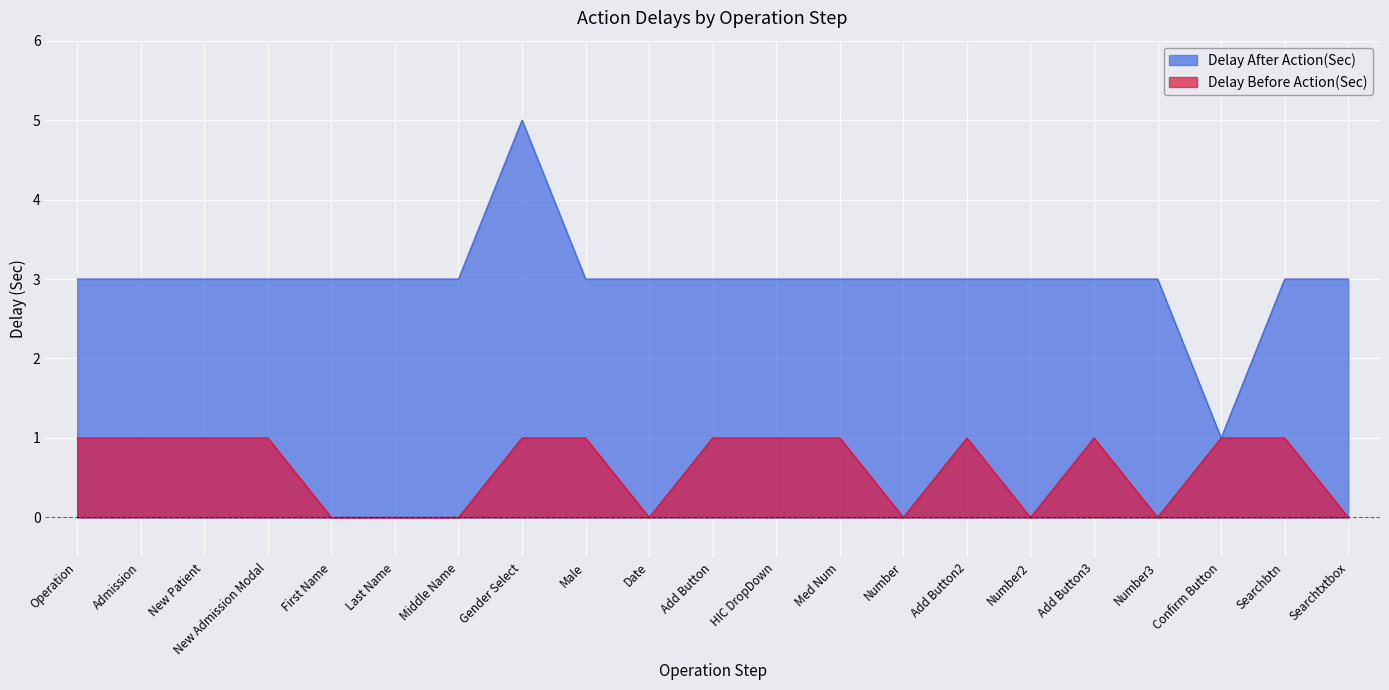

Between Number3 and Confirm Button, which series saw the biggest shift?

Delay After Action(Sec)